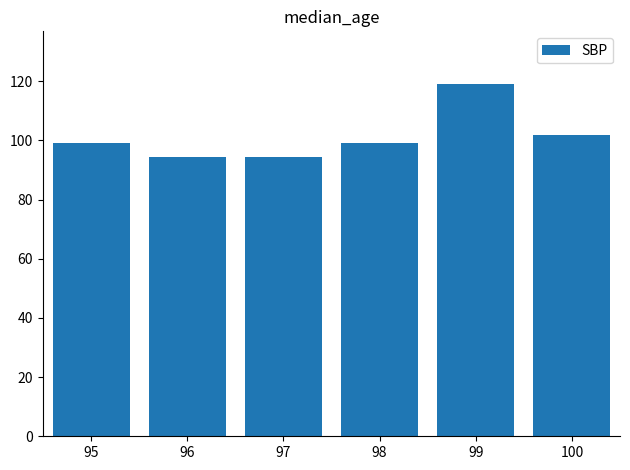

What is the change in value from 98 to 99?

+20.0